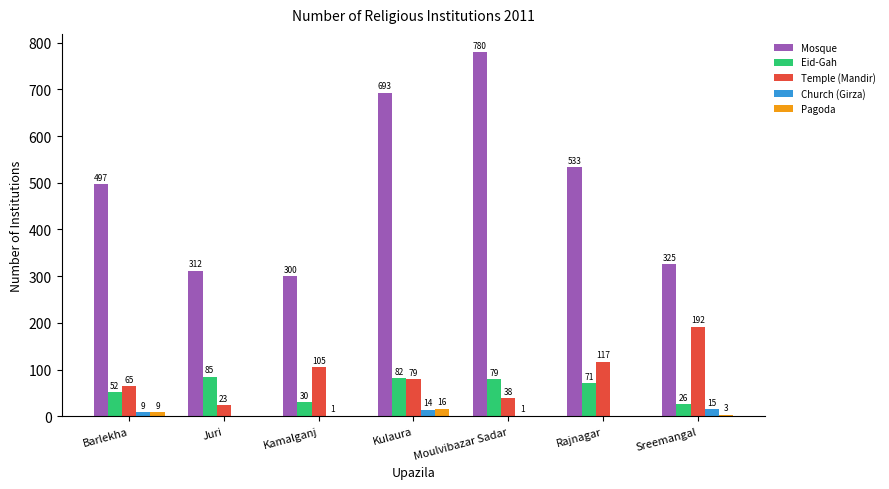

Is it true that Pagoda equals 16 at Kulaura?

True